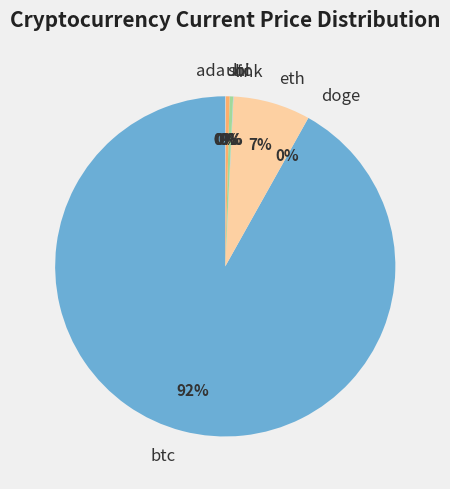

Is it true that ltc is 0% of the pie?

True